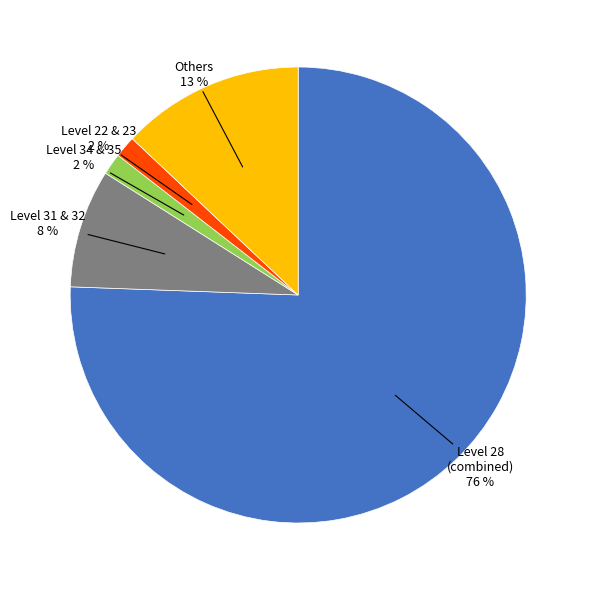

To the nearest percent, what is the average slice percentage?

20%